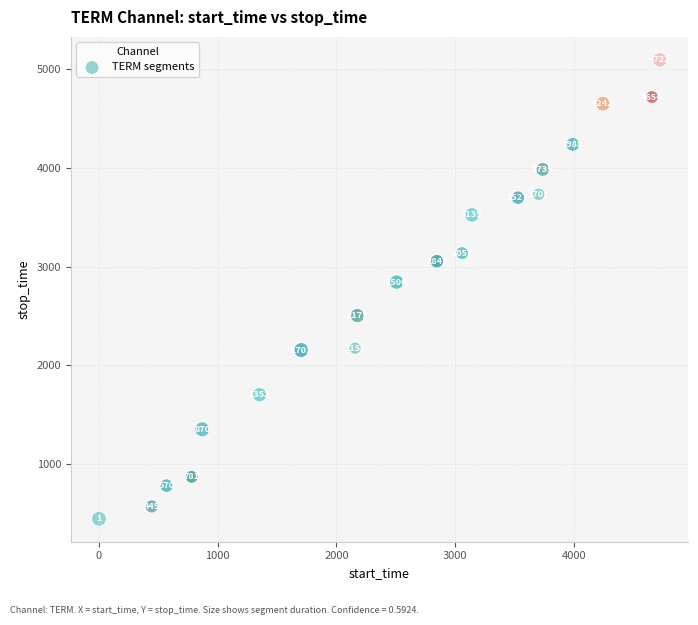

What is the range of Y values (max minus min)?

4654